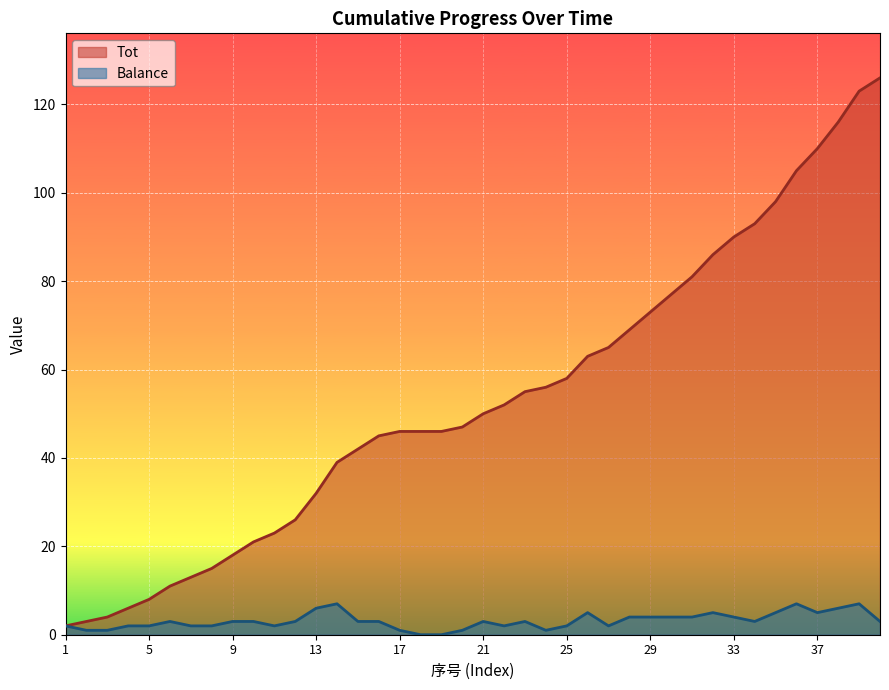

Where is Tot nearest to the value 64?

26